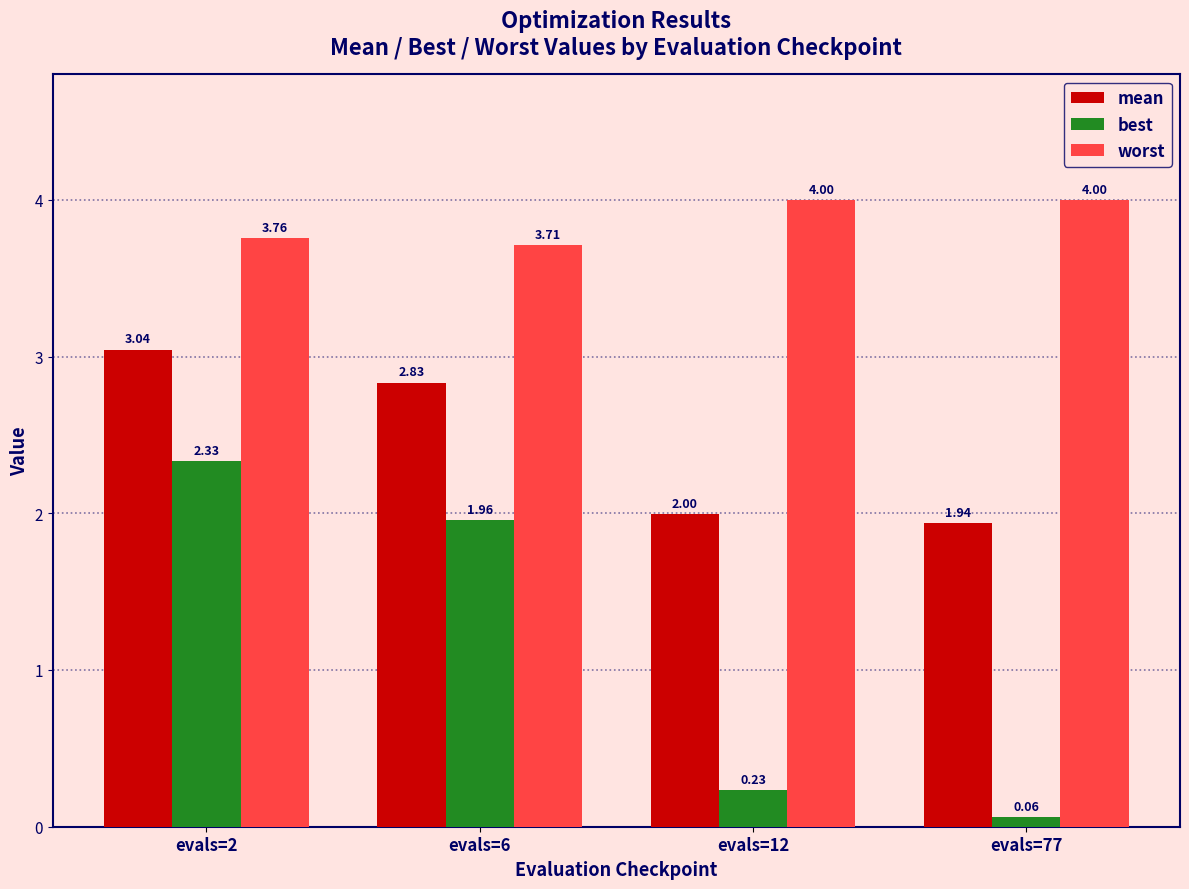

Does the chart contain stacked bars?

No